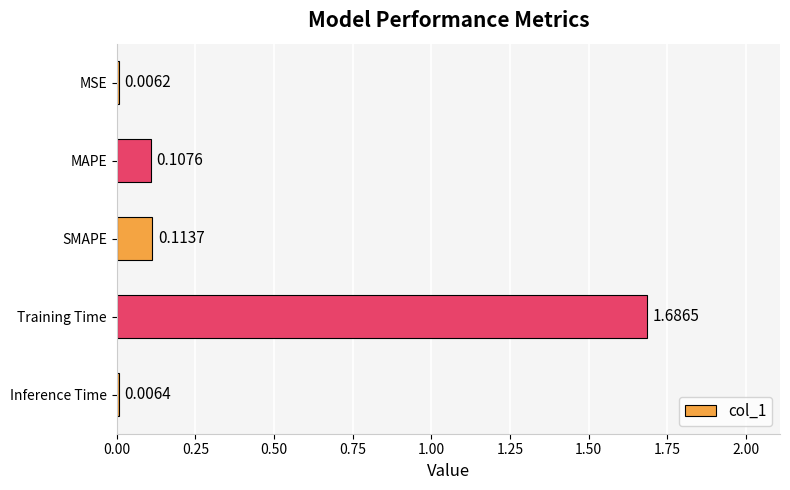

Between SMAPE and Training Time, which is larger?

Training Time